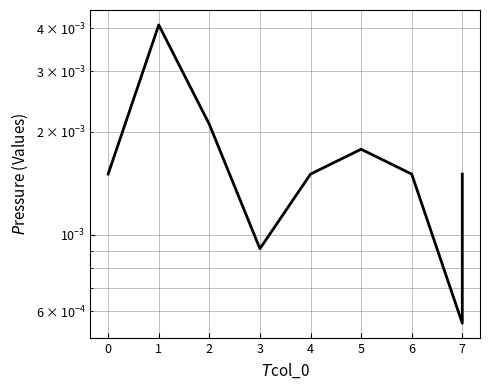

Count the values in the range 0 to 1.

16